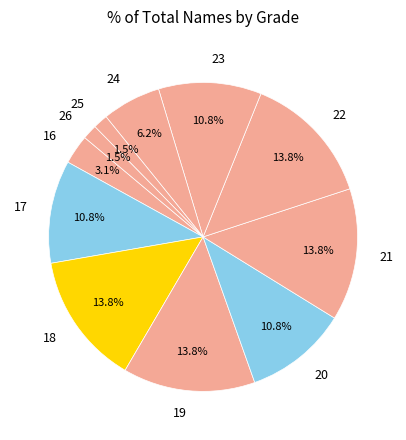

How many segments does this pie chart have?

11